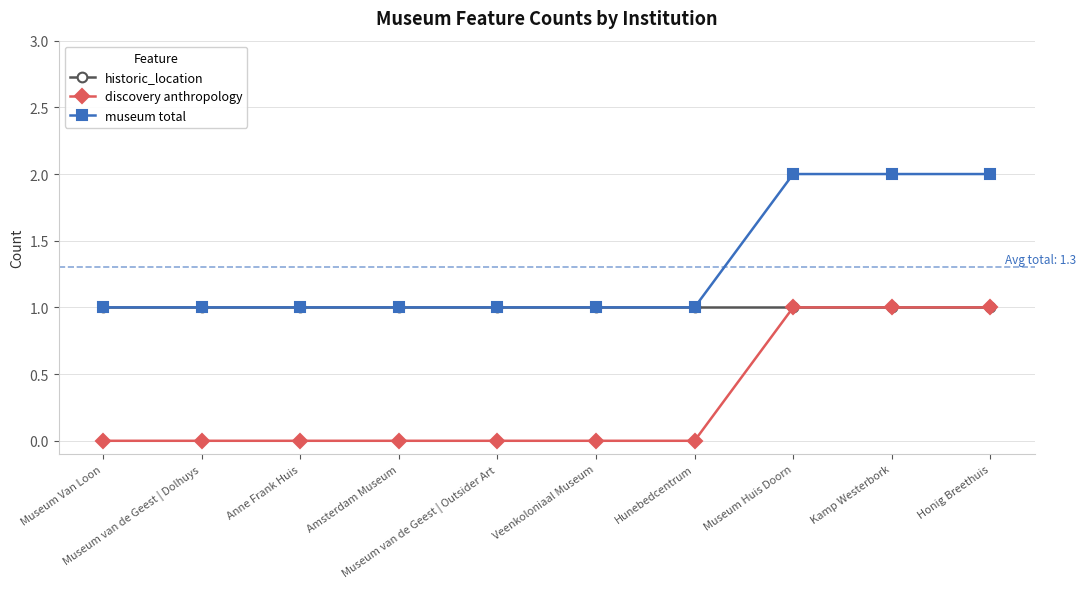

Which series has the largest total across all categories?

museum total